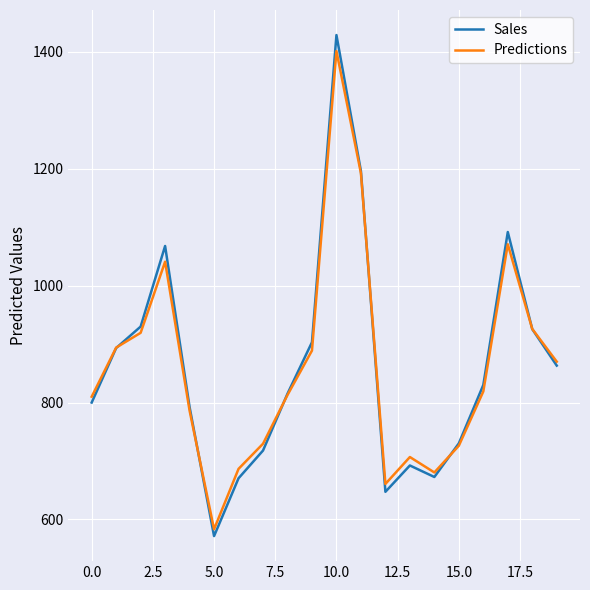

What is the highest value of the Sales series?

1428.6